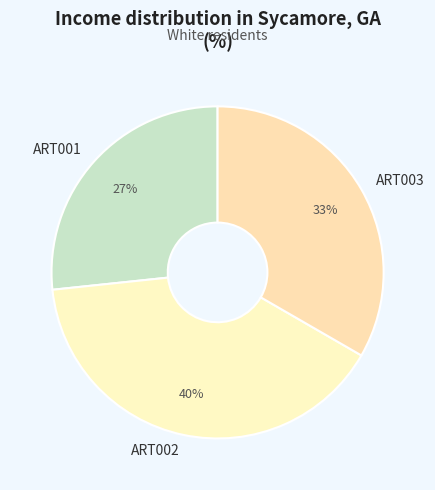

To the nearest percent, what is the difference between the ART002 and ART003 slice percentages?

7%